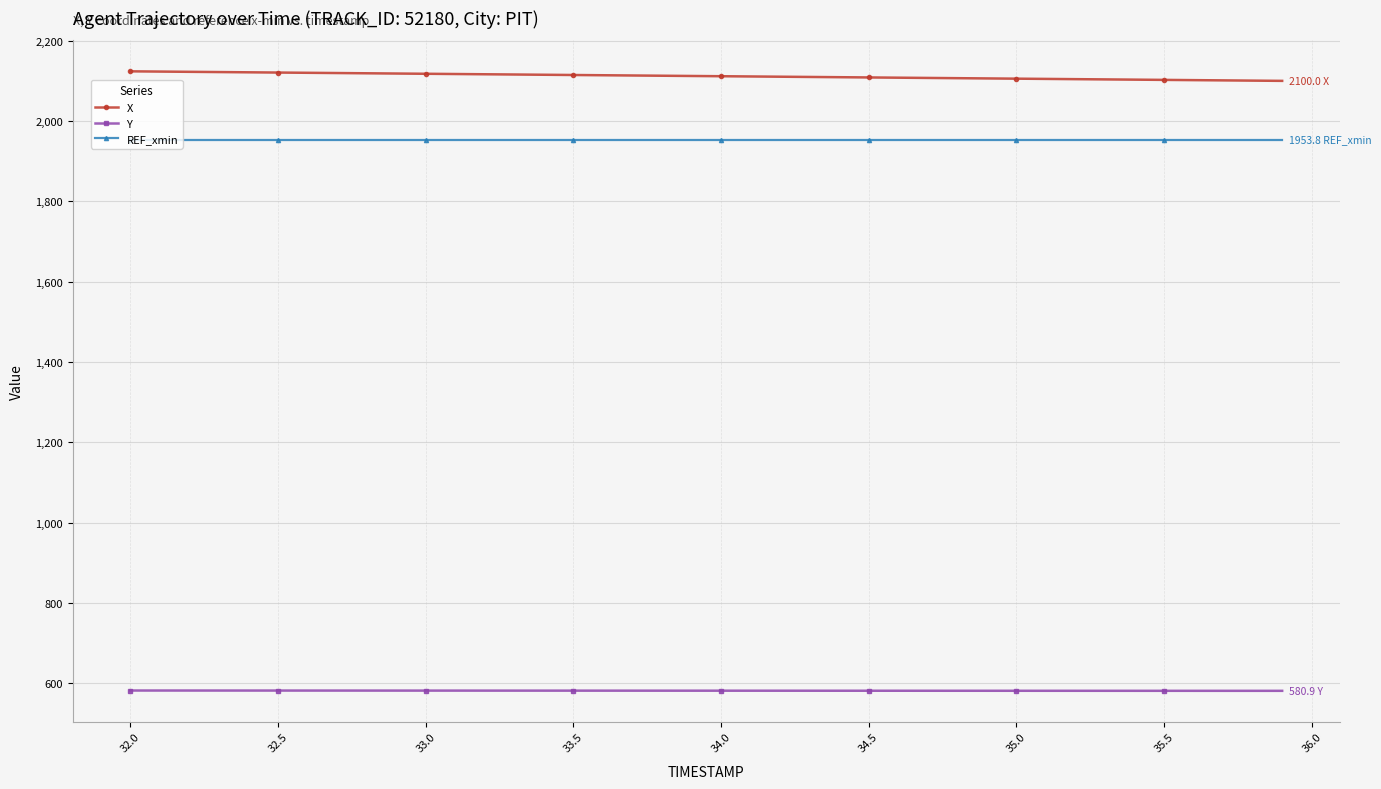

What is the highest value of the X series?

2123.8